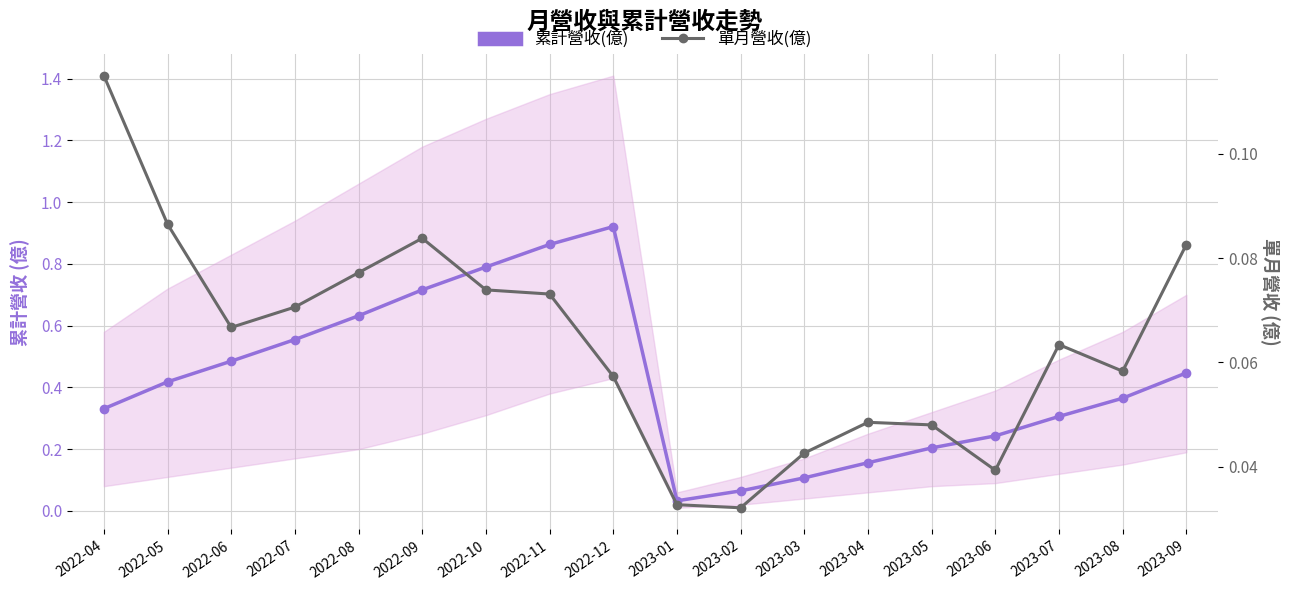

Reading left to right, list all the values displayed in this chart.

累計營收(億): 0.3	0.4	0.5	0.6	0.6	0.7	0.8	0.9	0.9	0.0	0.1	0.1	0.2	0.2	0.2	0.3	0.4	0.4
單月營收(億): 0.1	0.1	0.1	0.1	0.1	0.1	0.1	0.1	0.1	0.0	0.0	0.0	0.0	0.0	0.0	0.1	0.1	0.1